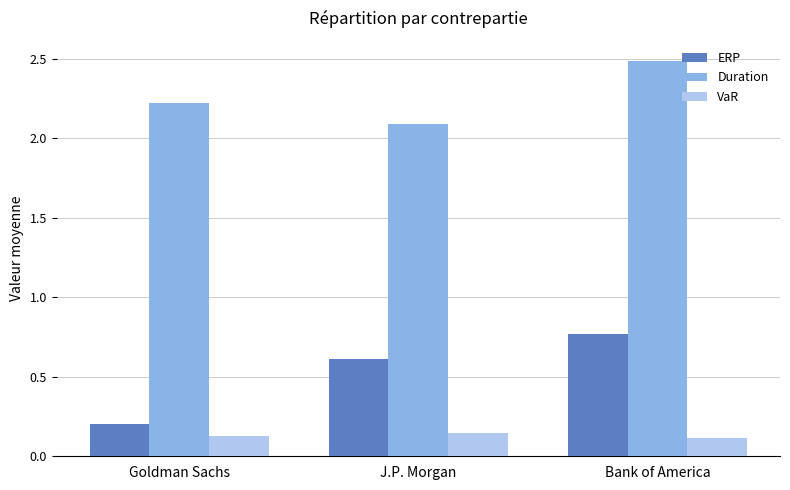

What is the spread (max minus min) of values at J.P. Morgan?

1.9